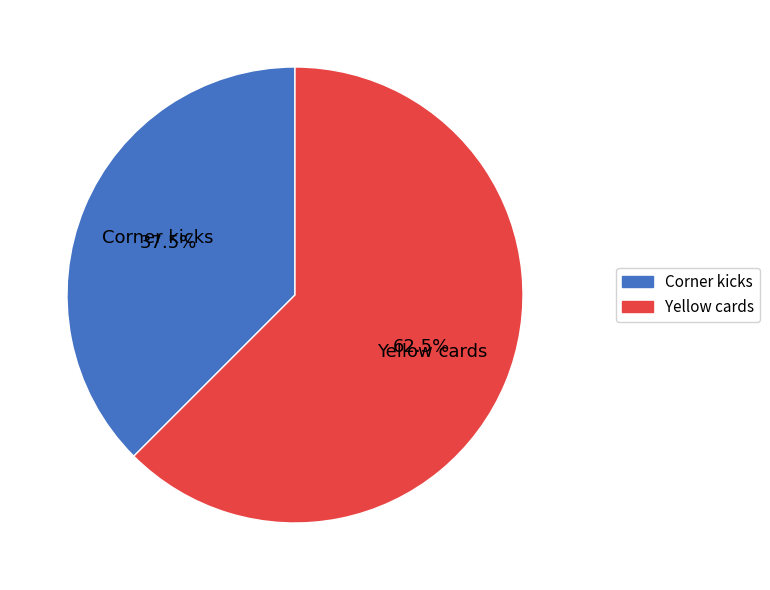

Does any single category account for the majority?

Yes